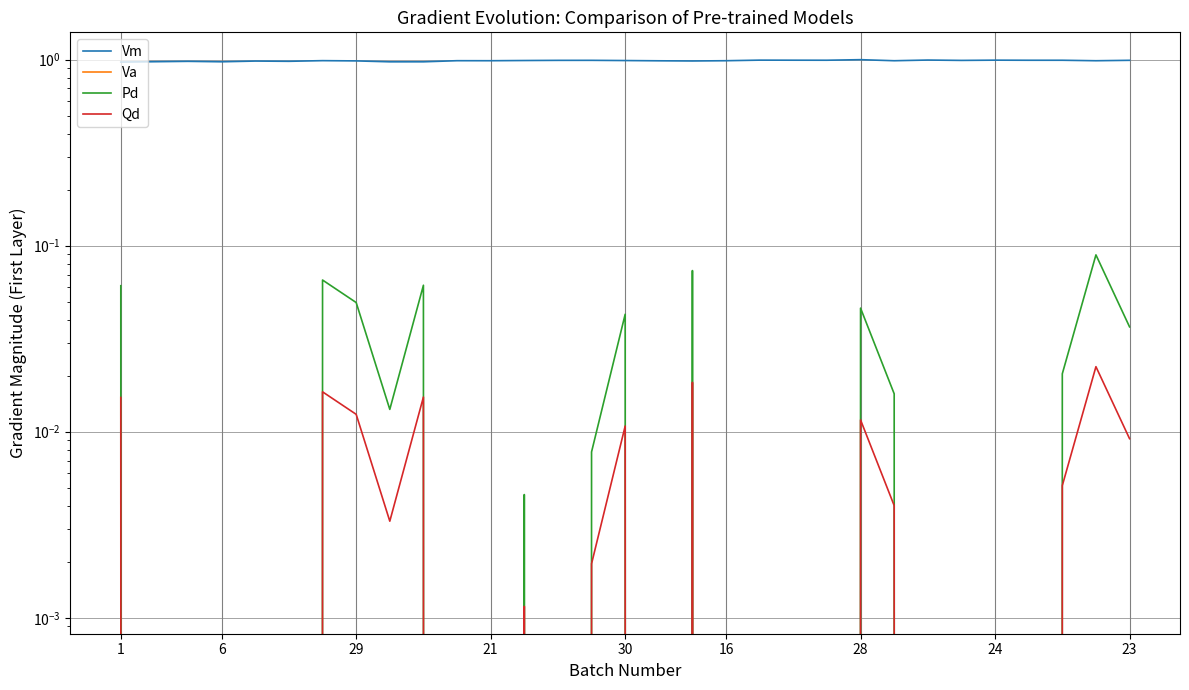

Reading left to right, transcribe all the data shown in this chart.

Vm: 1.0	1.0	1.0	1.0	1.0	1.0	1.0	1.0	1.0	1.0	1.0	1.0	1.0	1.0	1.0	1.0	1.0	1.0	1.0	1.0	1.0	1.0	1.0	1.0	1.0	1.0	1.0	1.0	1.0	1.0	1.0
Va: -0.6	-0.5	-0.4	-0.5	-0.3	-0.4	-0.2	-0.3	-0.5	-0.5	-0.2	-0.2	-0.2	-0.2	-0.2	-0.2	-0.3	-0.3	-0.2	-0.1	-0.1	-0.1	0.0	-0.3	-0.1	-0.2	-0.1	-0.1	-0.1	-0.3	-0.2
Pd: 0.1	0.0	0.0	0.0	0.0	0.0	0.1	0.0	0.0	0.1	0.0	0.0	0.0	0.0	0.0	0.0	0.0	0.1	0.0	0.0	0.0	0.0	0.0	0.0	0.0	0.0	0.0	0.0	0.0	0.1	0.0
Qd: 0.0	0.0	0.0	0.0	0.0	0.0	0.0	0.0	0.0	0.0	0.0	0.0	0.0	0.0	0.0	0.0	0.0	0.0	0.0	0.0	0.0	0.0	0.0	0.0	0.0	0.0	0.0	0.0	0.0	0.0	0.0